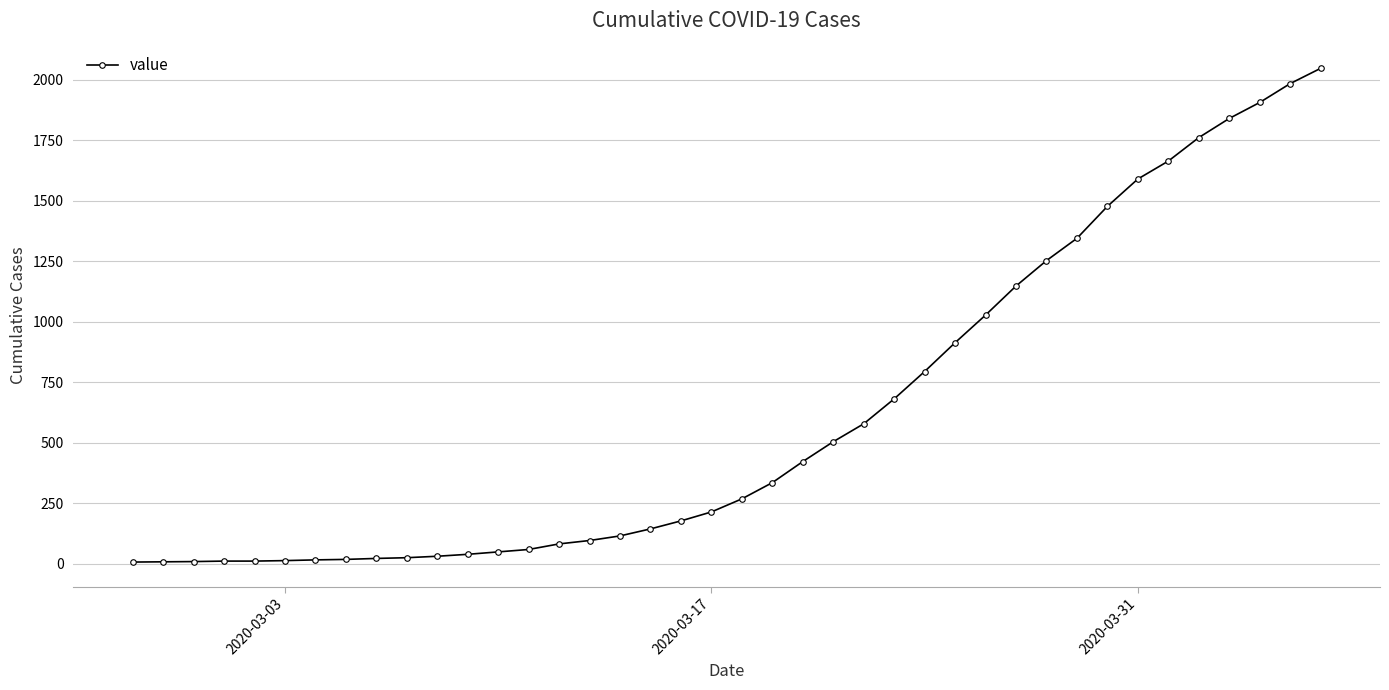

What is the sum of all values?

24712